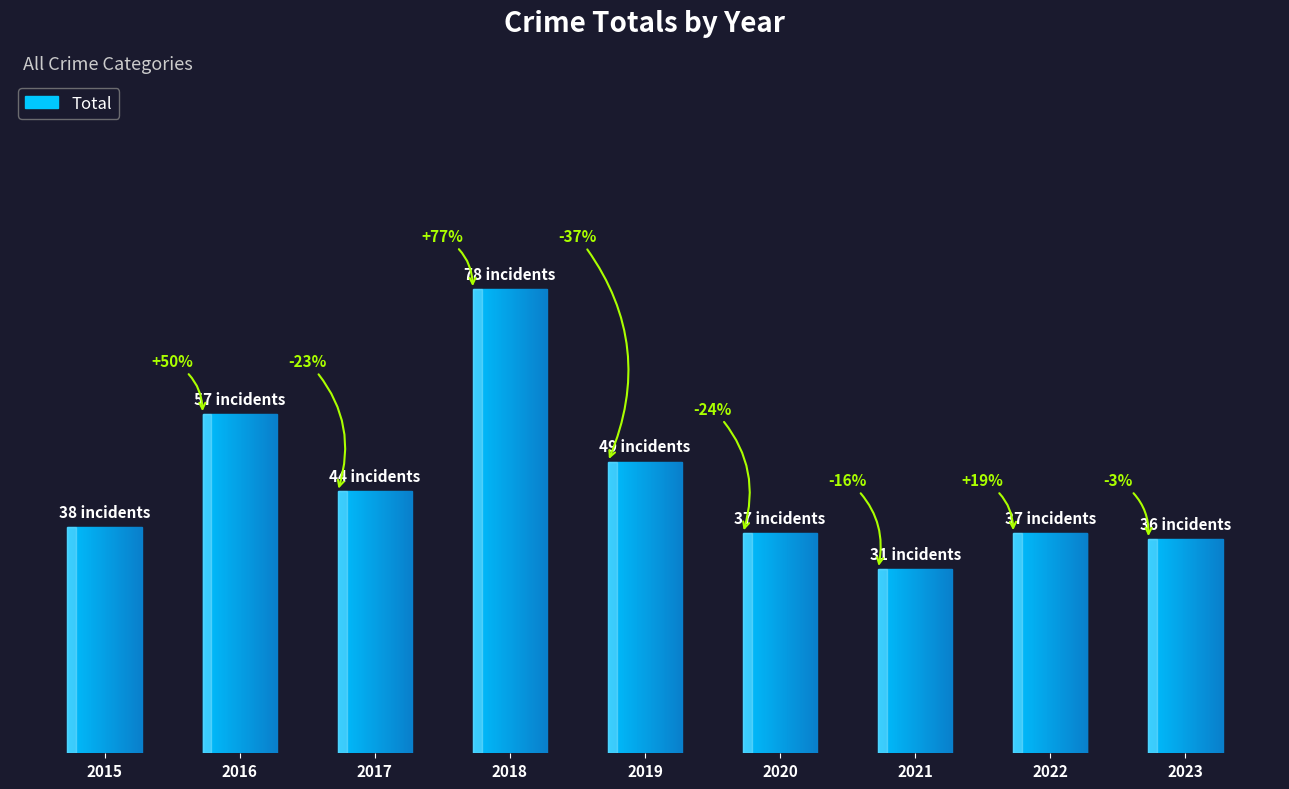

What is the difference between the second highest and minimum values?

26